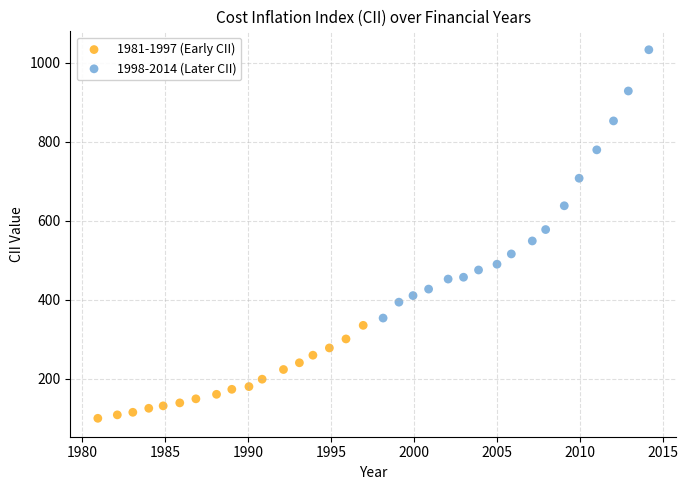

Which series contains the lowest Y value?

1981-1997 (Early CII)